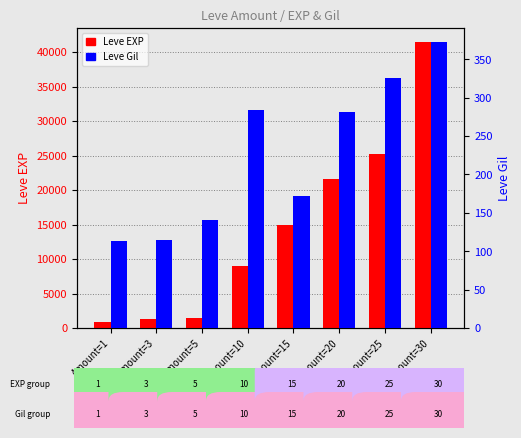

What is the sum of all Leve Gil values?

1803